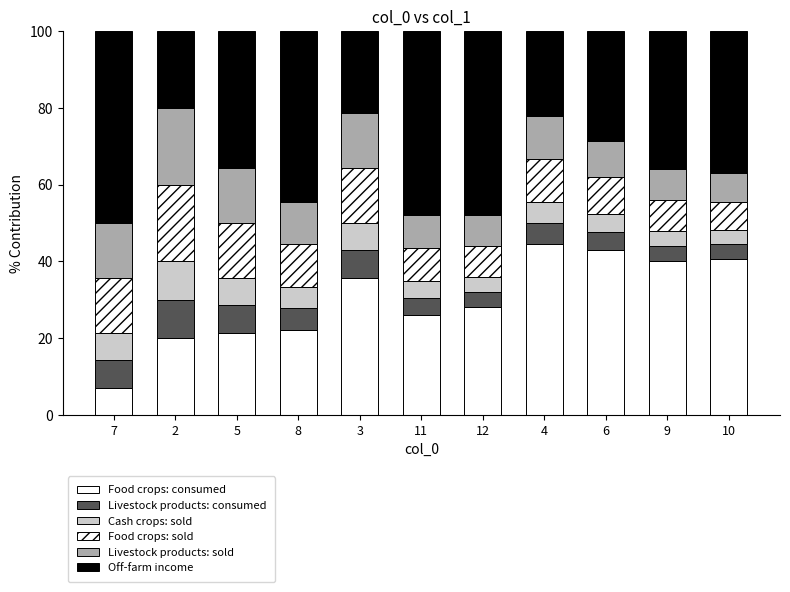

How many bars are there in total?

11